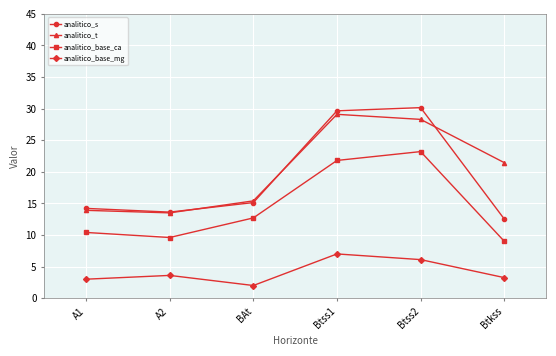

Is it true that analitico_t equals 28.3 at Btss2?

True